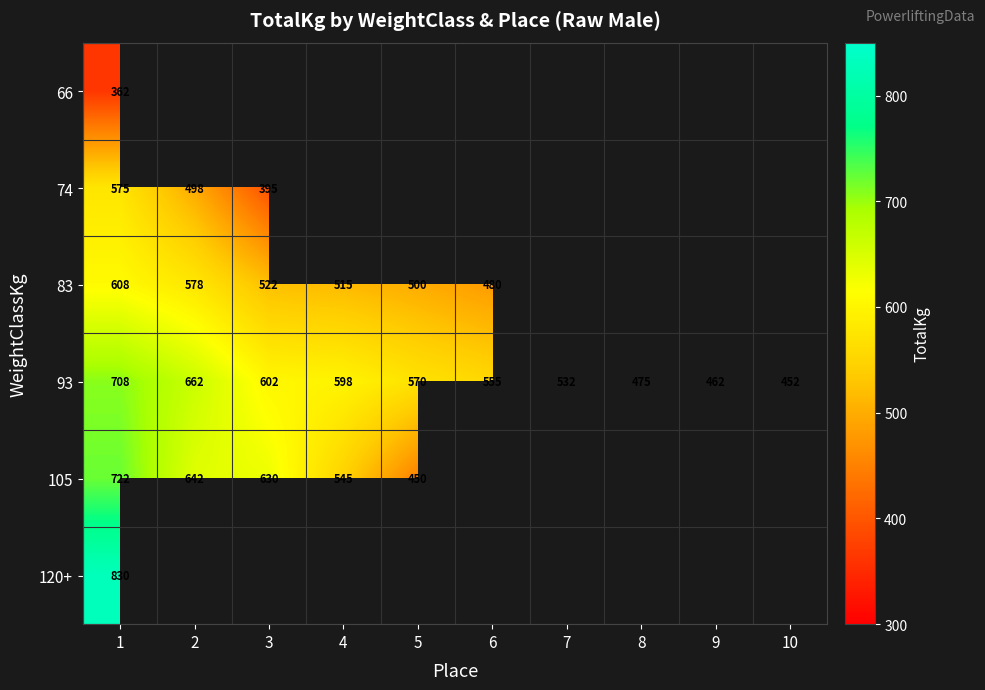

What is the maximum value for 93?

708.0